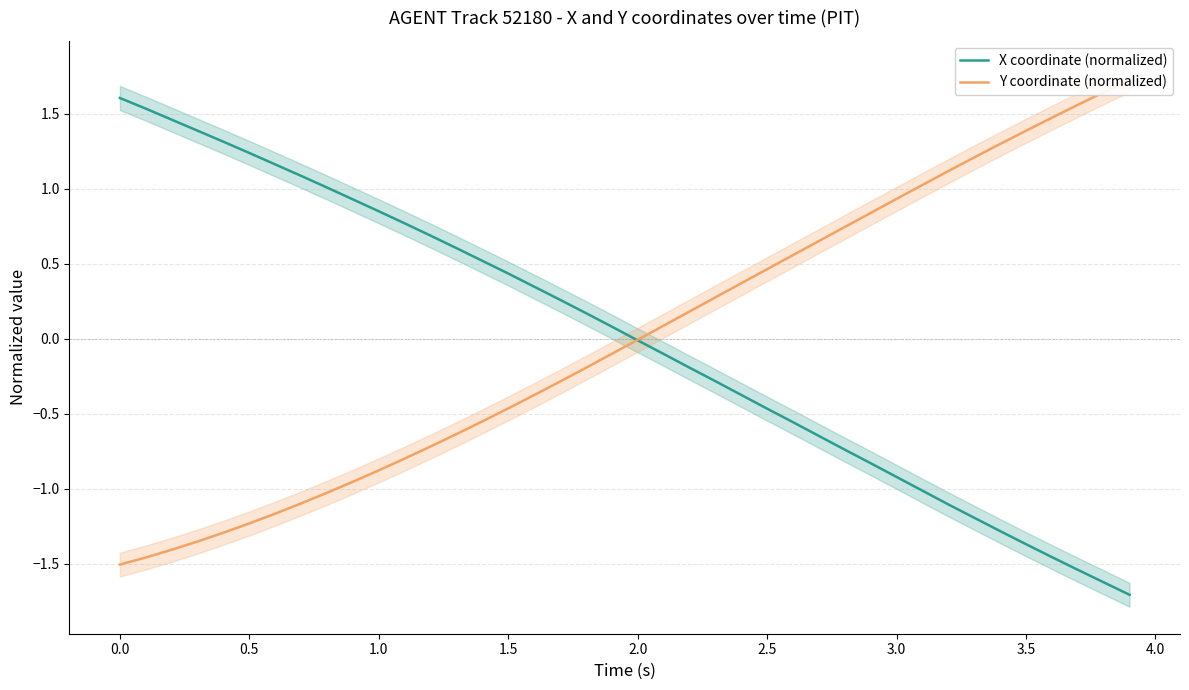

True or false: X coordinate (normalized) has a value of 1.3 at 1.0.

False